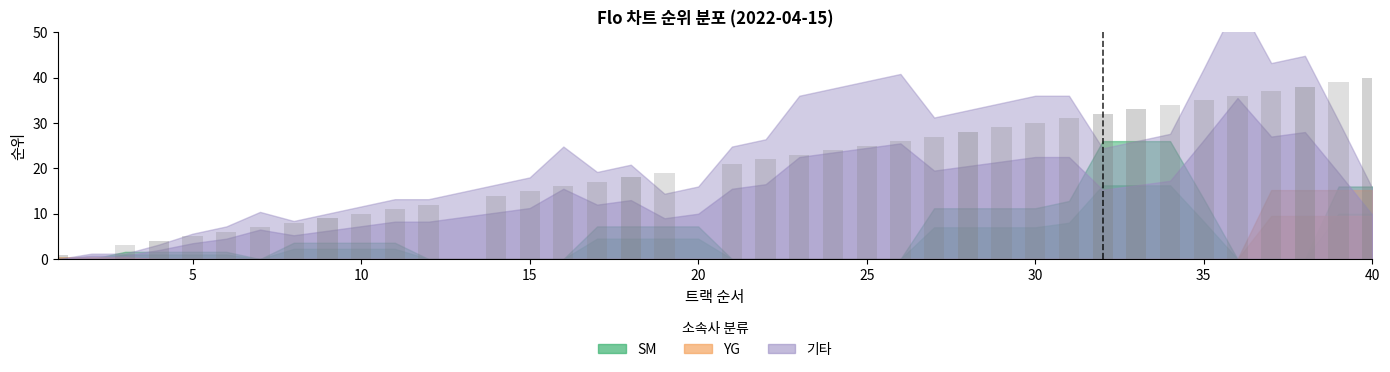

Which category has the lowest value across all series?

2